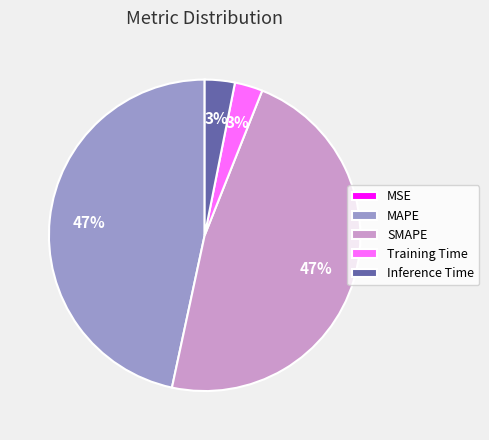

To the nearest percent, what percentage of the pie is SMAPE?

47%